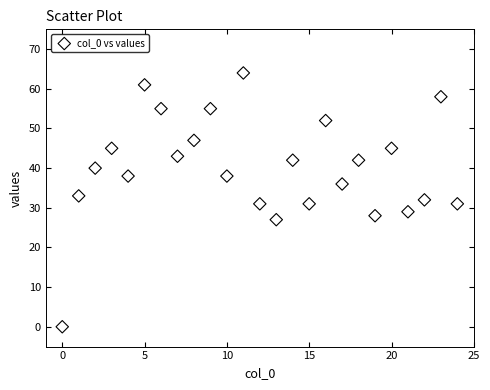

What is the range of Y values (max minus min)?

64